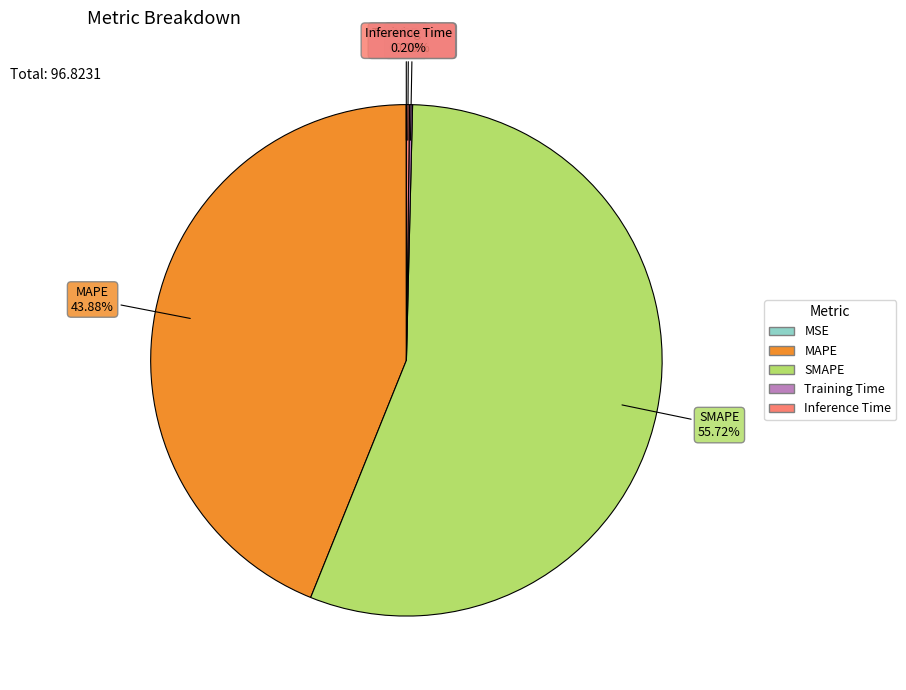

What is the majority slice?

SMAPE